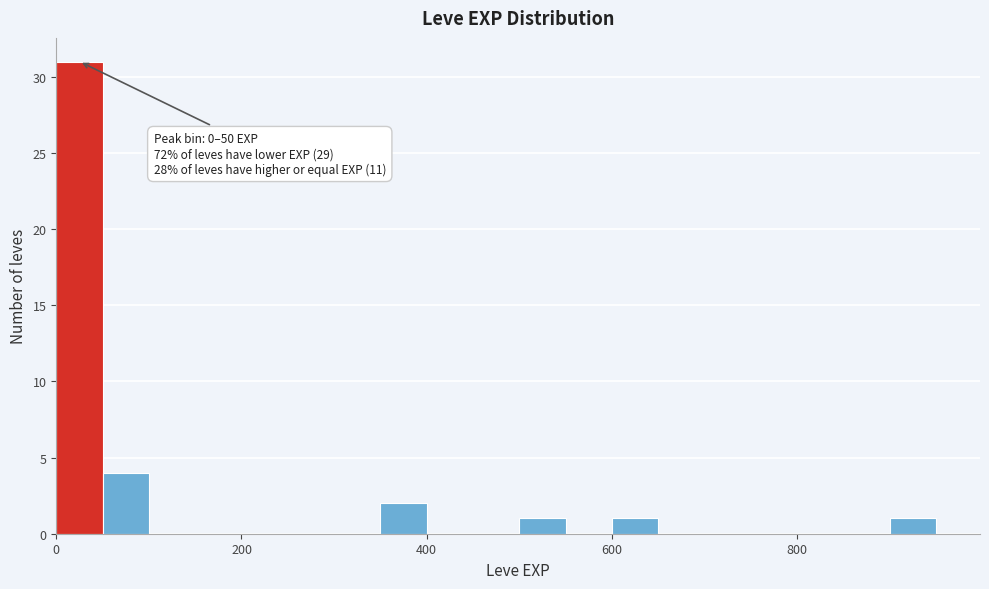

Read against the x-axis, roughly where is the centre of the tallest bar?

20